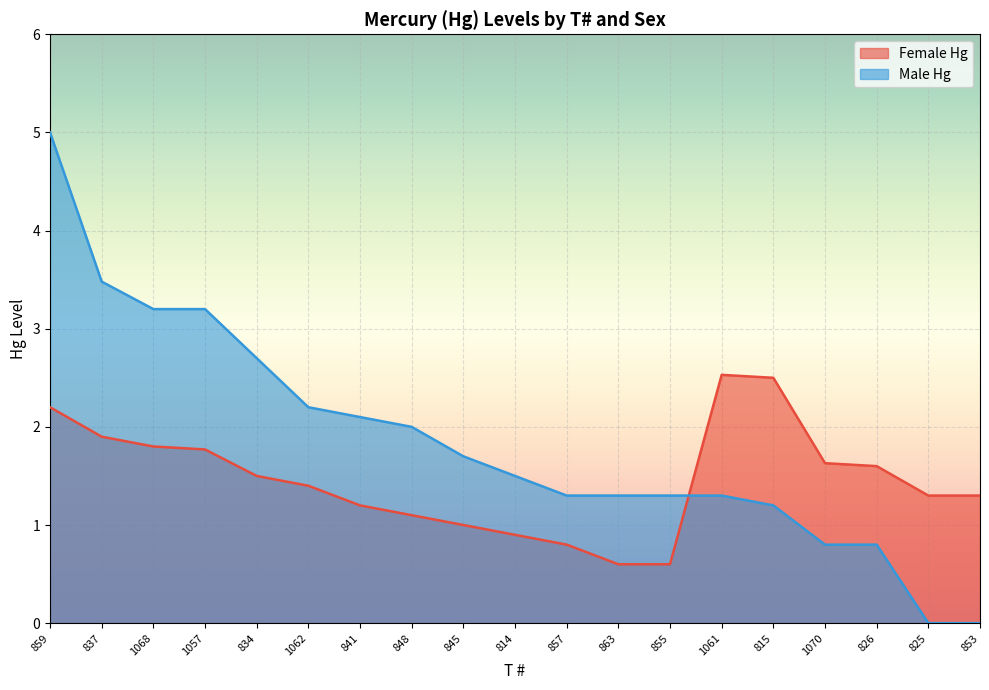

What is the total value across all series at 841?

3.3